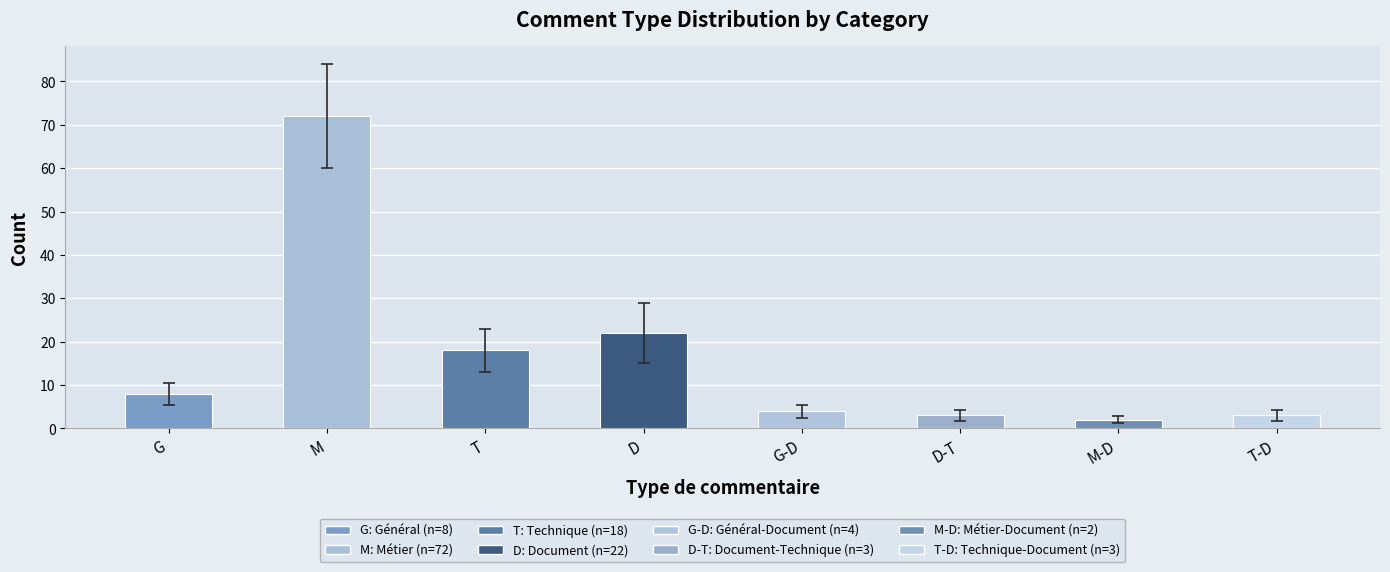

Does the chart contain any negative values?

No